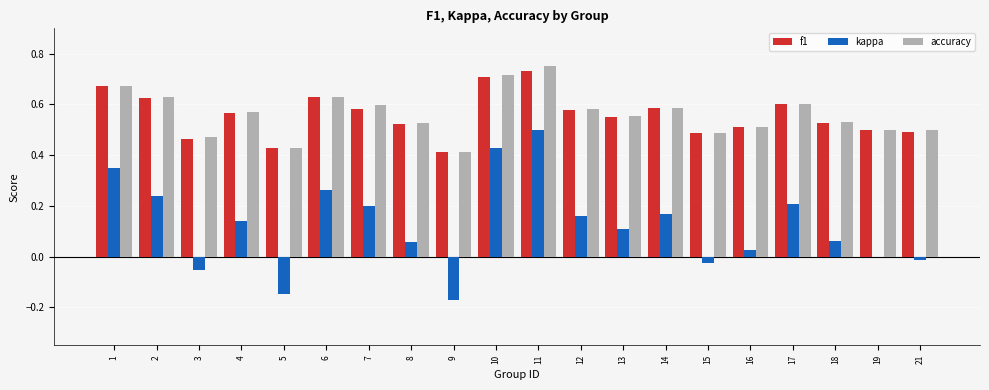

What is the total value across all series at 13?

1.2